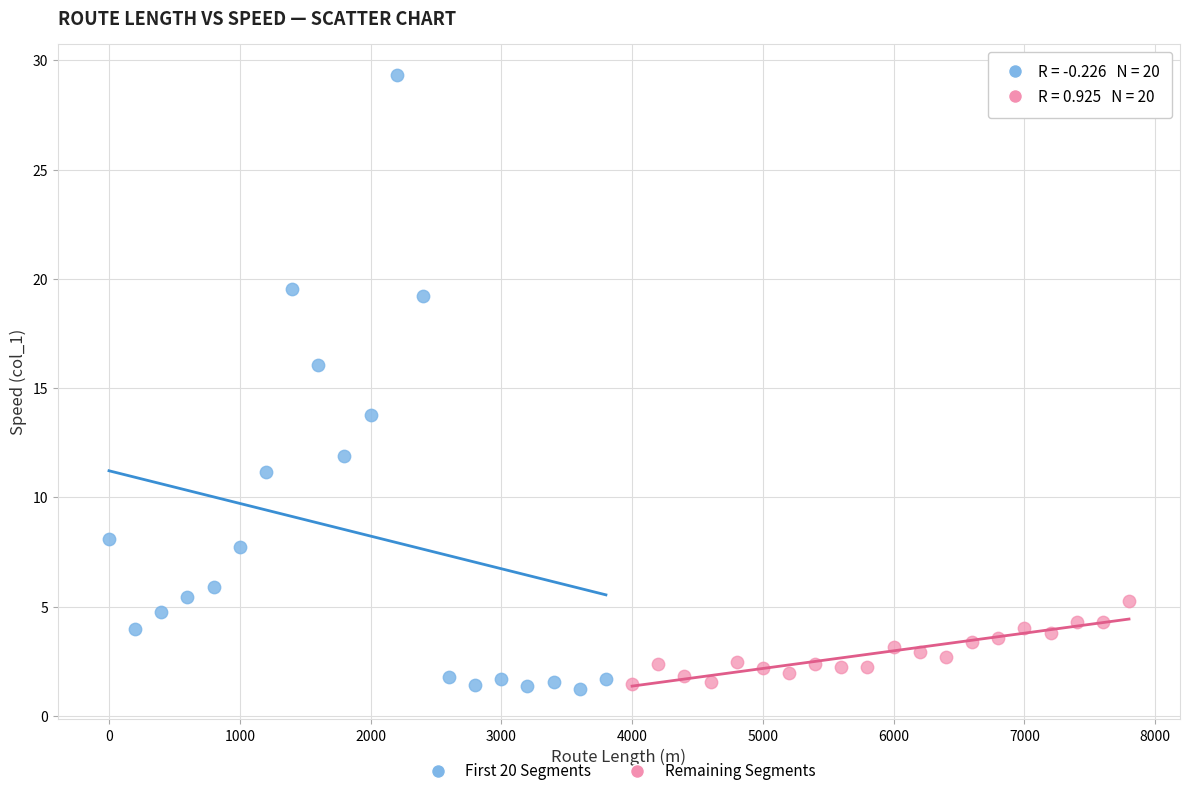

Which series has the widest spread of Y values?

First 20 Segments